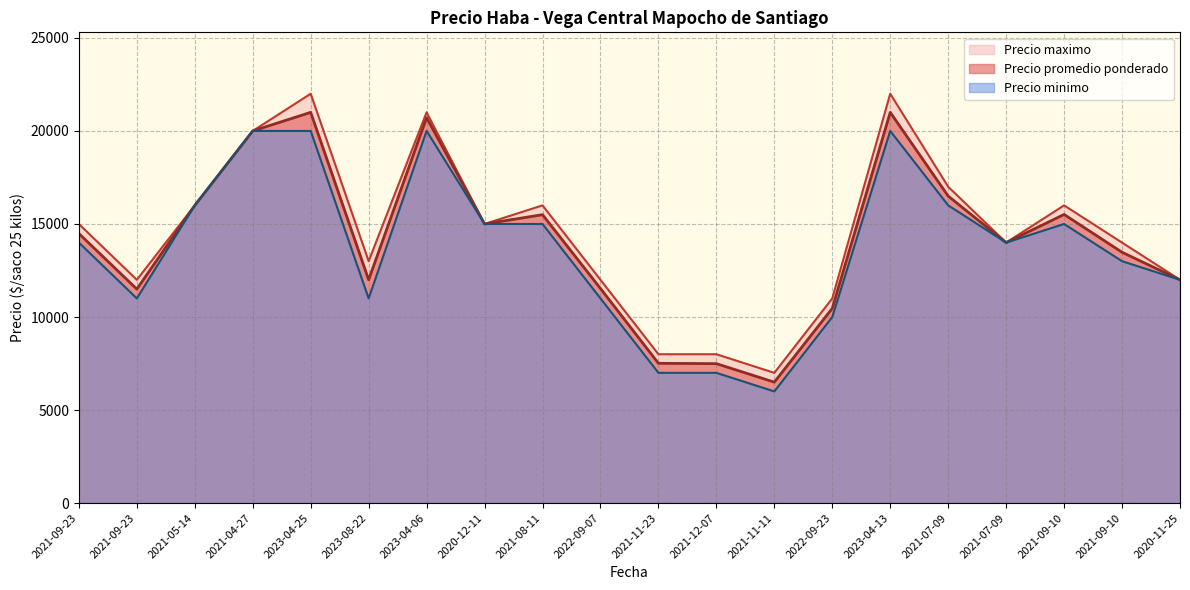

Rank the categories by Precio maximo value from lowest to highest.

2021-11-11, 2021-11-23, 2021-12-07, 2022-09-23, 2021-09-23, 2022-09-07, 2020-11-25, 2023-08-22, 2021-07-09, 2021-09-10, 2021-09-23, 2020-12-11, 2021-05-14, 2021-08-11, 2021-09-10, 2021-07-09, 2021-04-27, 2023-04-06, 2023-04-25, 2023-04-13